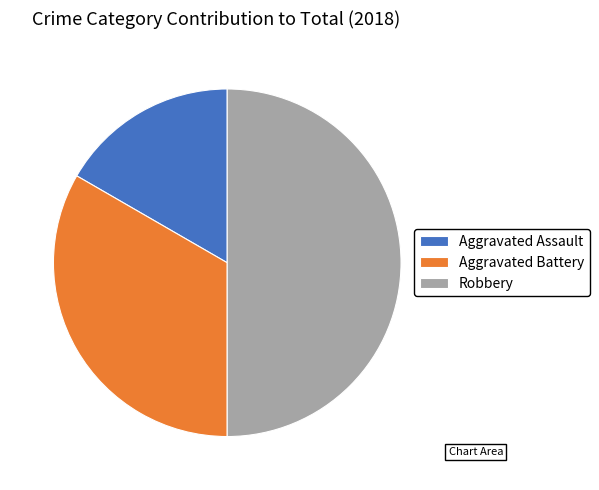

Is the sum of Aggravated Assault and Robbery greater than half?

Yes